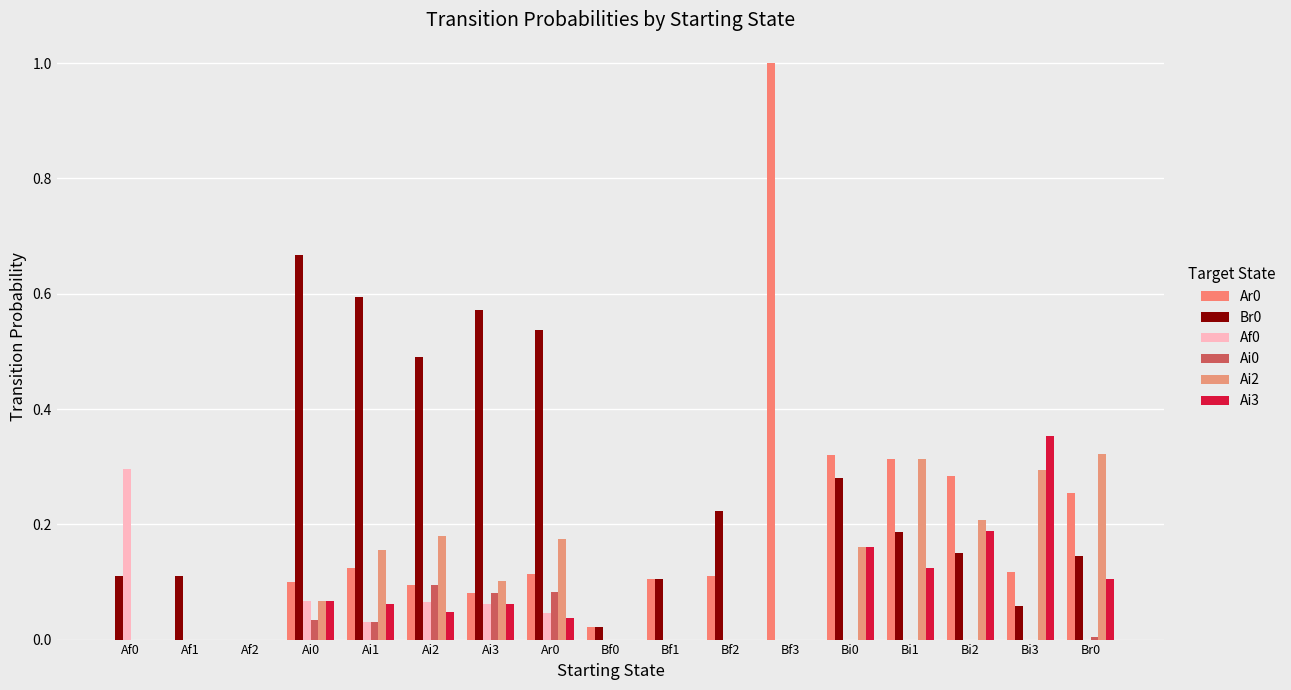

At which label is Ar0 closest to 0?

Af0